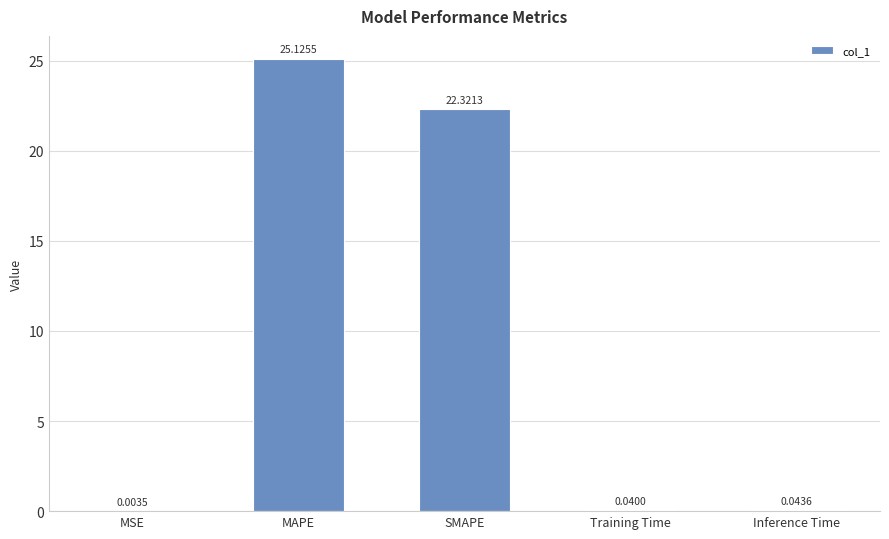

Between MAPE and MSE, which is larger?

MAPE